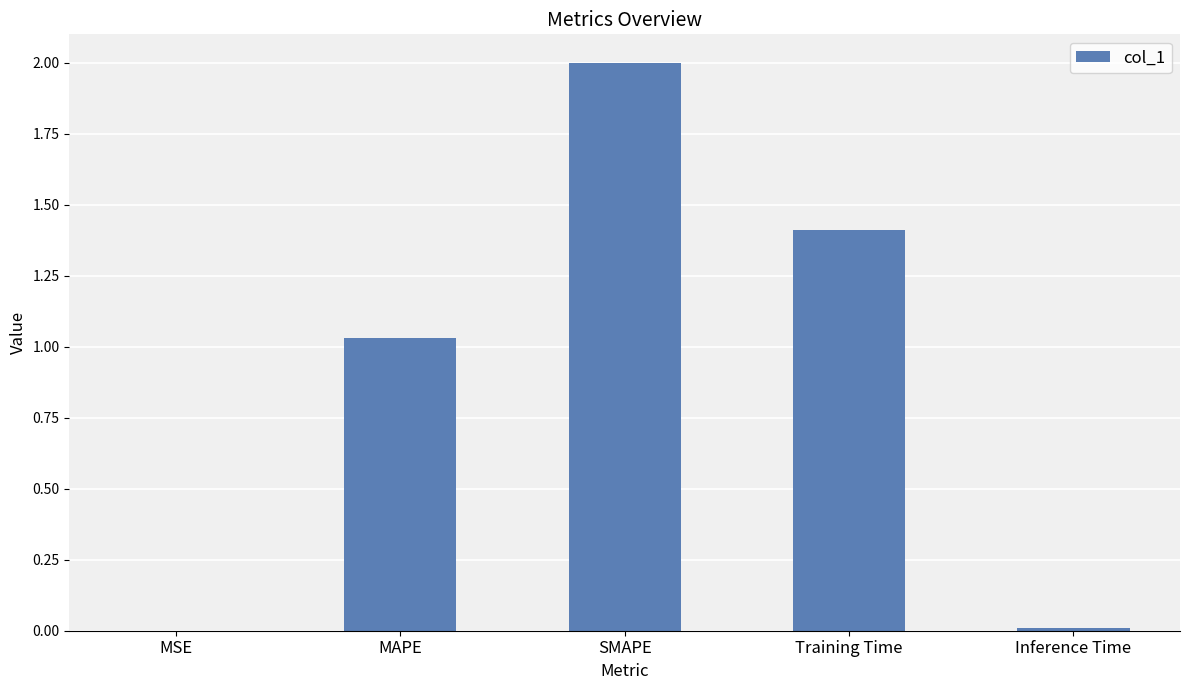

At which label does the data first exceed 1?

MAPE